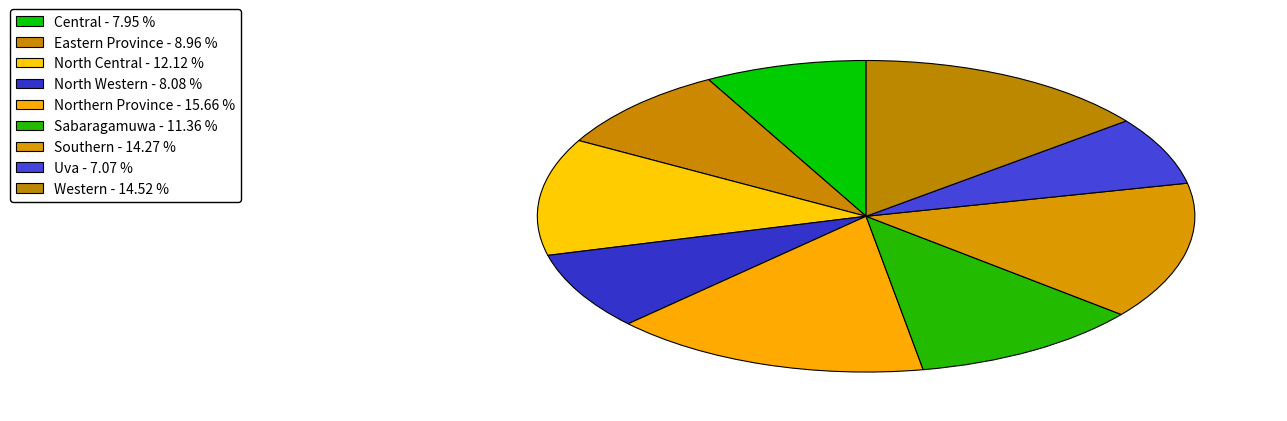

How many segments does this pie chart have?

9